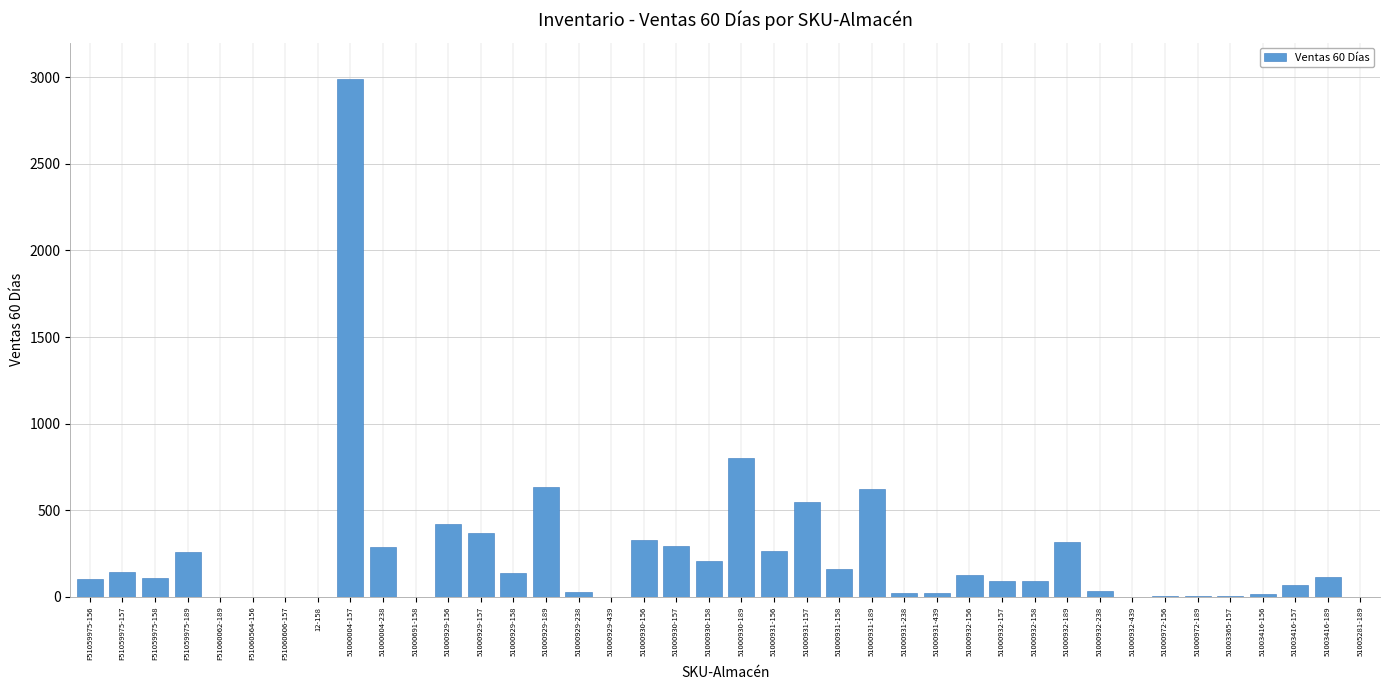

Which has a higher value, 51000932-238 or 51000932-158?

51000932-158